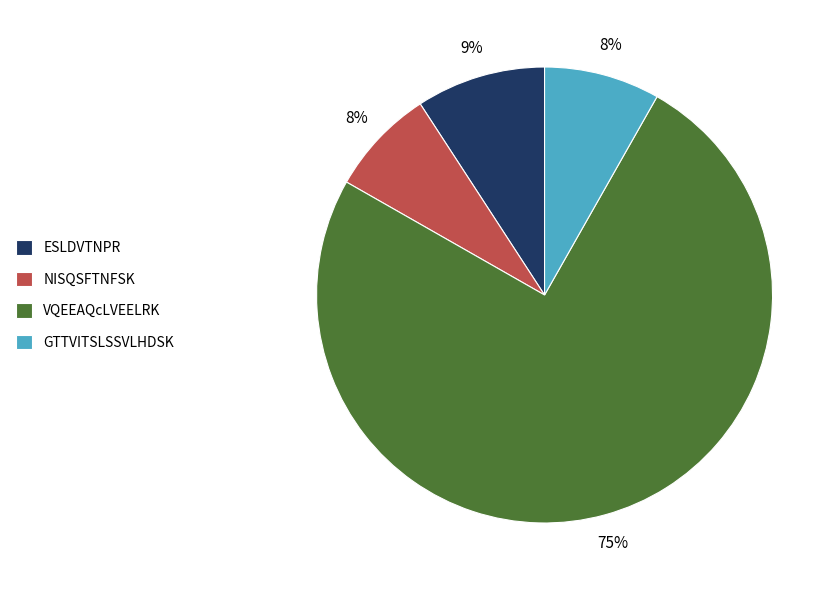

Which has a higher value, VQEEAQcLVEELRK or ESLDVTNPR?

VQEEAQcLVEELRK